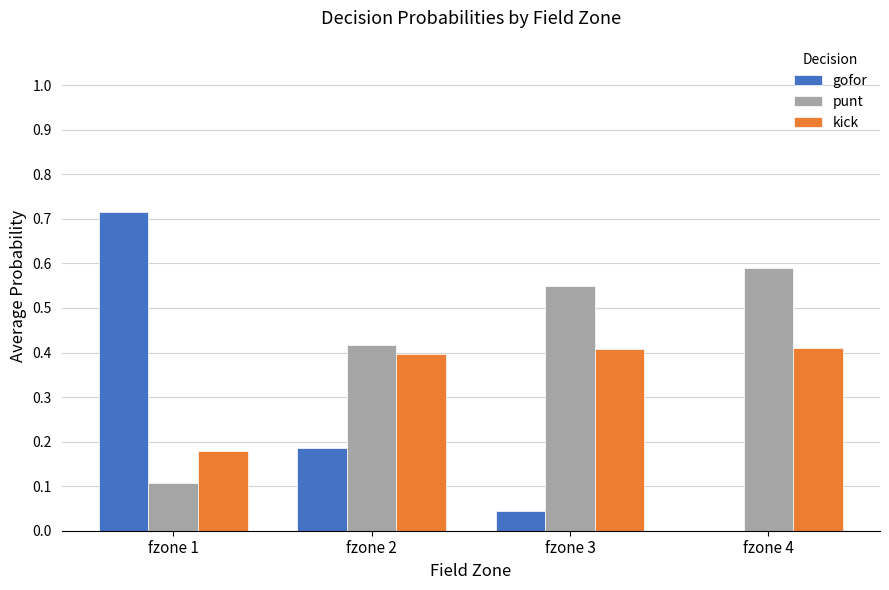

Which series has the largest range (max minus min)?

gofor